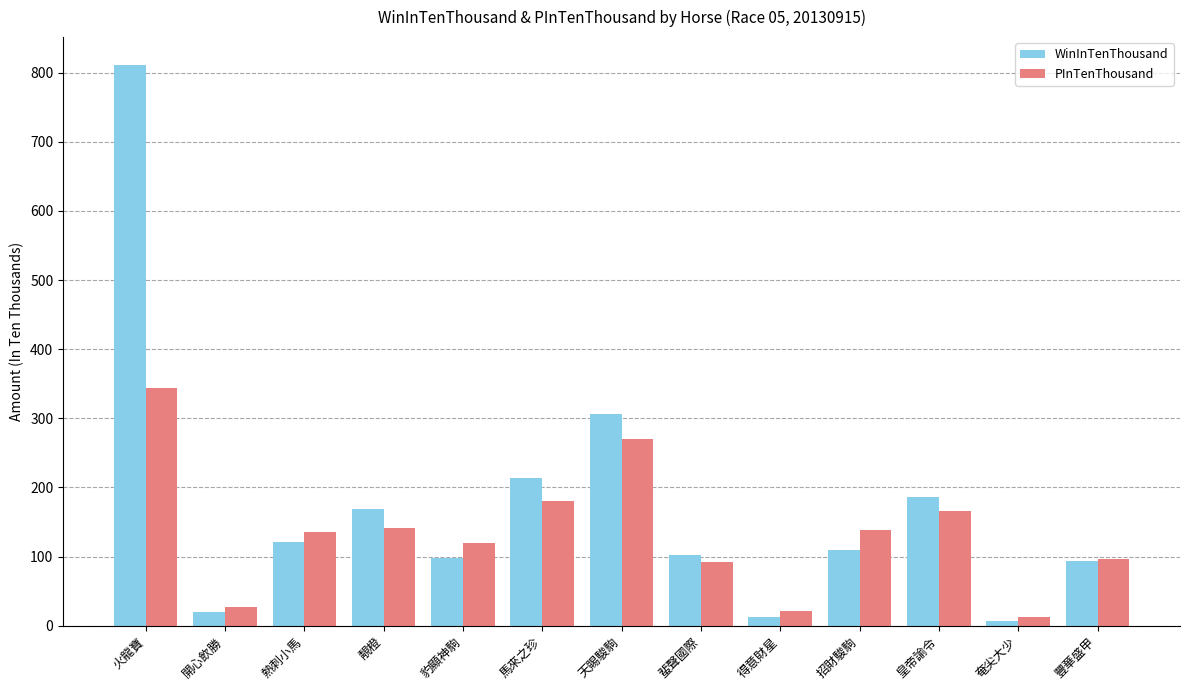

List the series in order of their overall mean, highest first.

WinInTenThousand, PInTenThousand